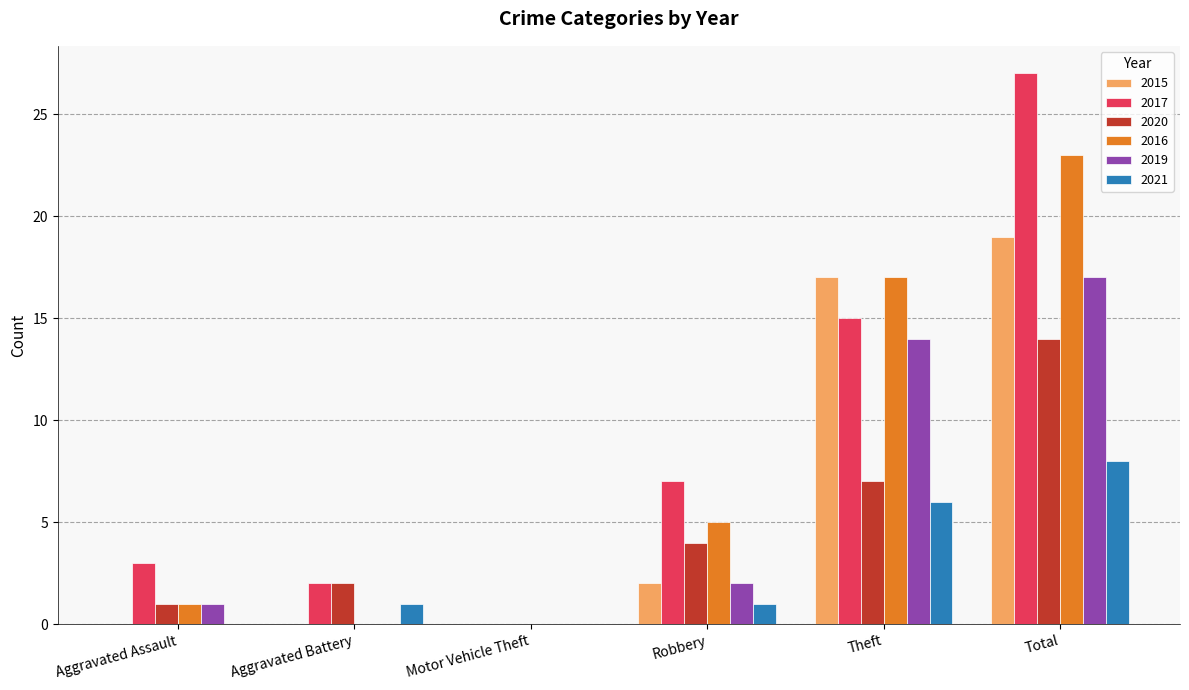

What is the average value of the 2019 series?

6